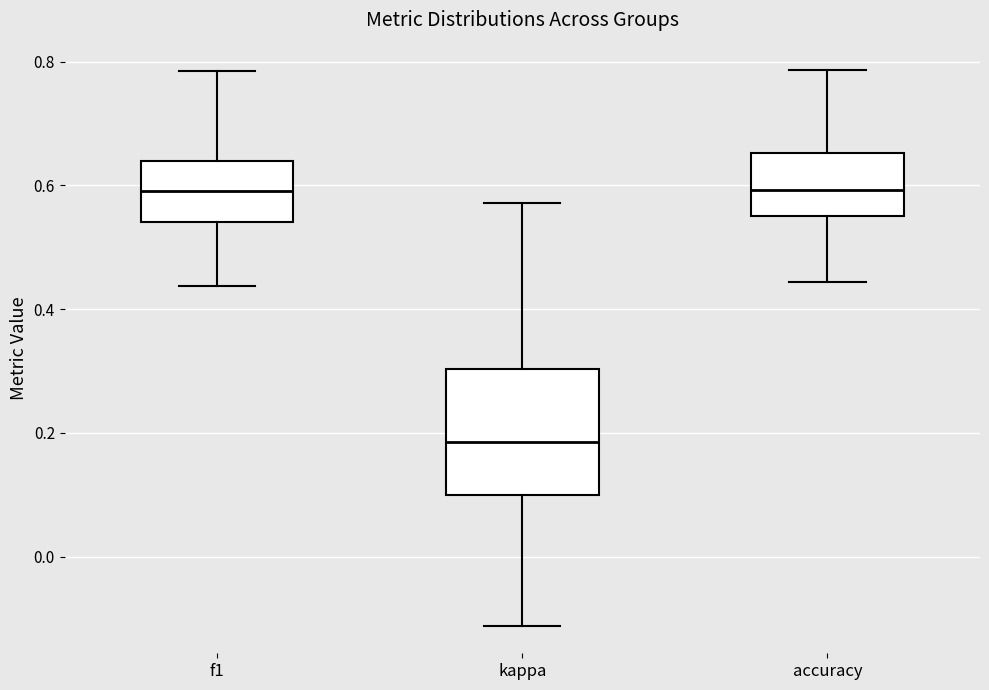

Where is the lower edge of the box for f1 on the y-axis? The values are not printed on the chart, so give them approximately, as read against the axis.

0.54